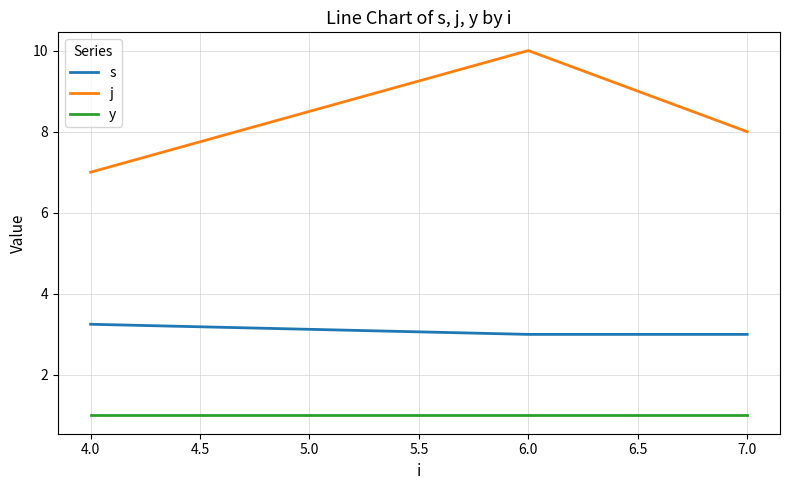

What position from the right is 4.0?

3